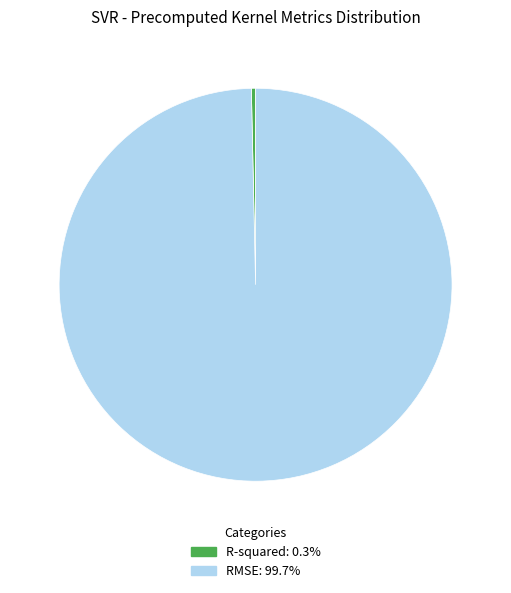

Which category has the smallest portion of the pie?

R-squared